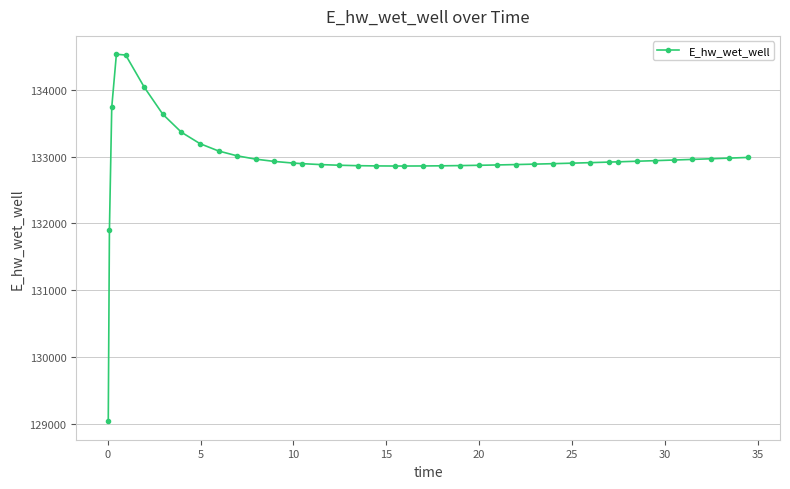

What is the maximum value shown in the chart?

134531.5